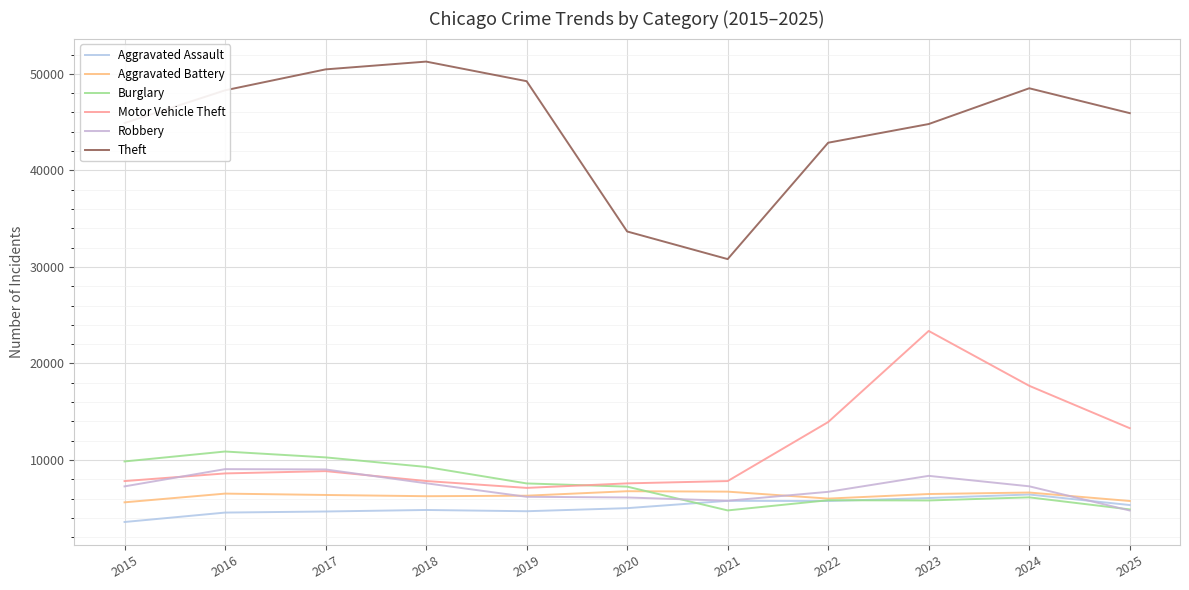

What is the average value of the Motor Vehicle Theft series?

11259